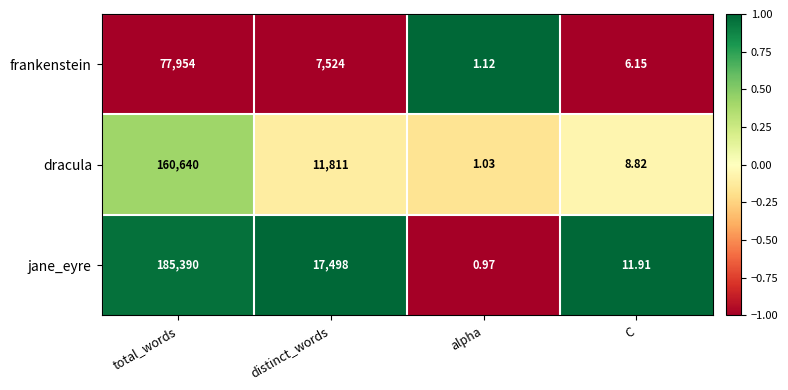

List the labels in order of frankenstein value, smallest first.

alpha, C, distinct_words, total_words